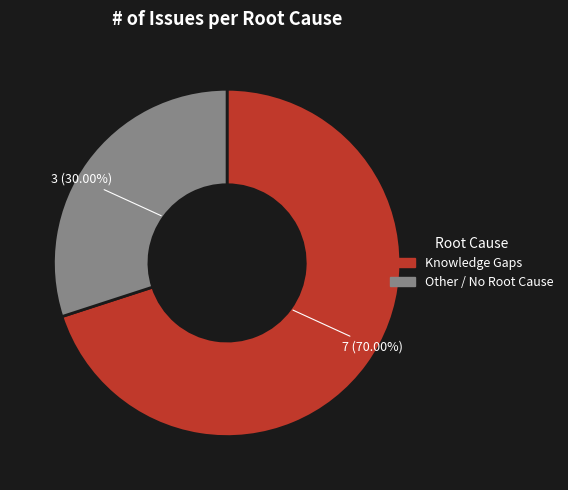

To the nearest percent, what portion does Knowledge Gaps represent?

70%